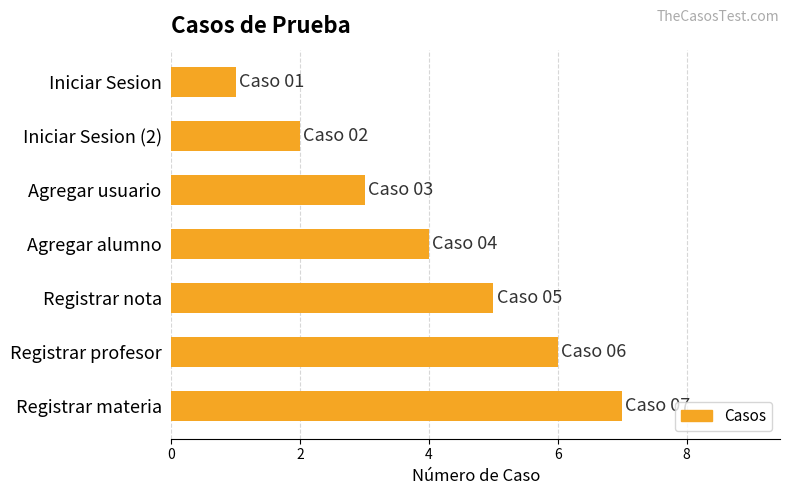

Is it true that the value at Iniciar Sesion (2) is 2?

True